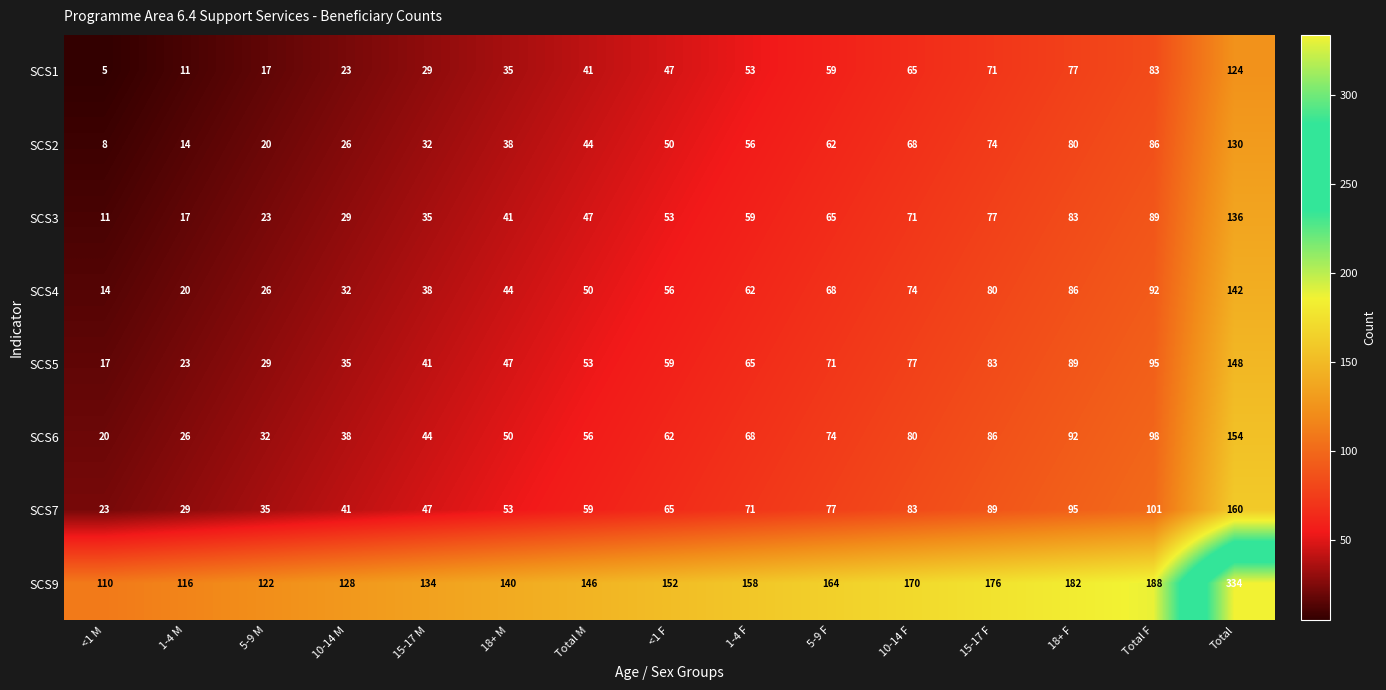

How many data points does each series have?

15